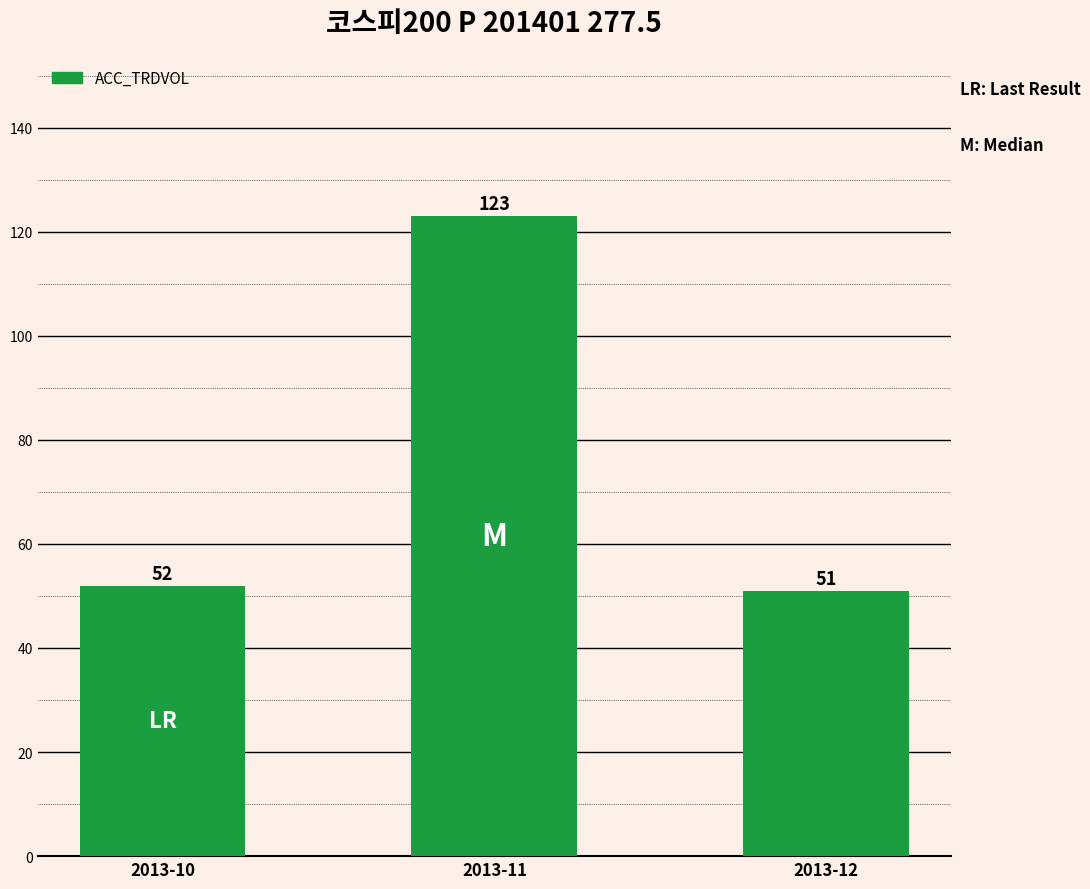

List the labels in order of value, largest first.

2013-11, 2013-10, 2013-12